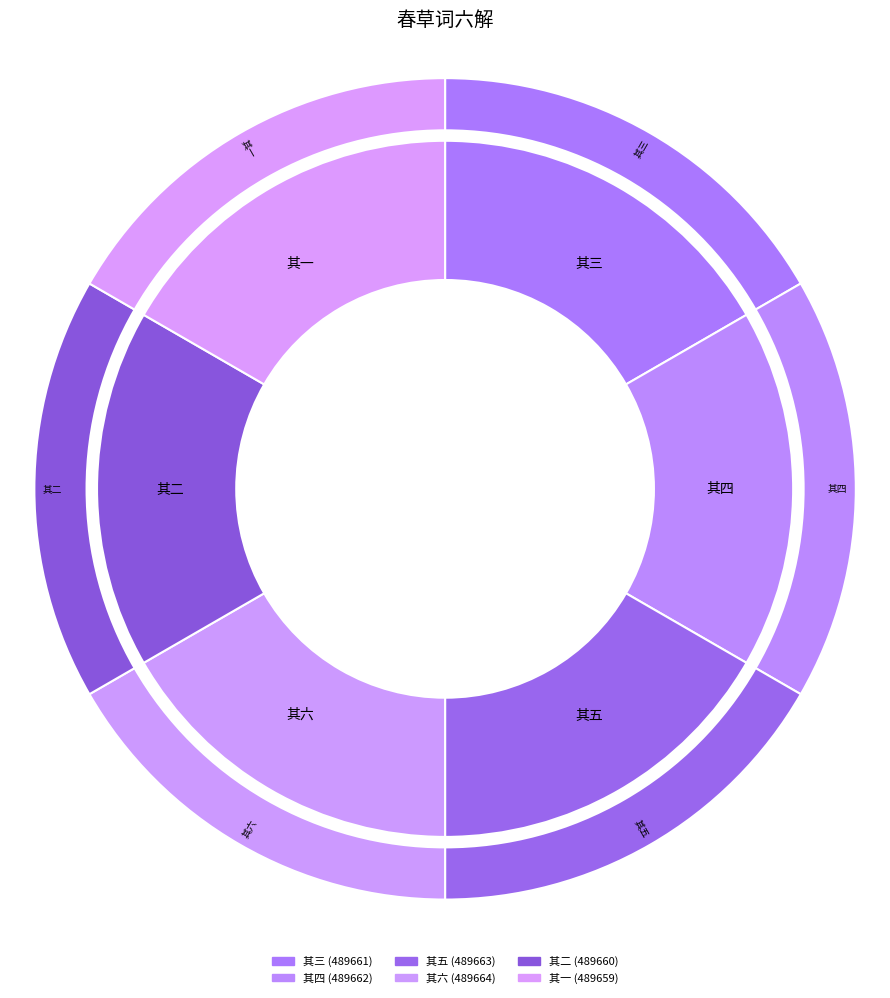

To the nearest percent, what portion does 其三 represent?

17%